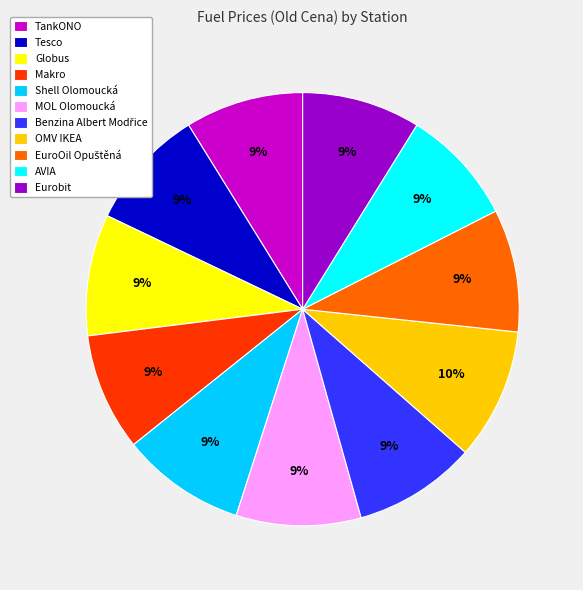

How many segments does this pie chart have?

11